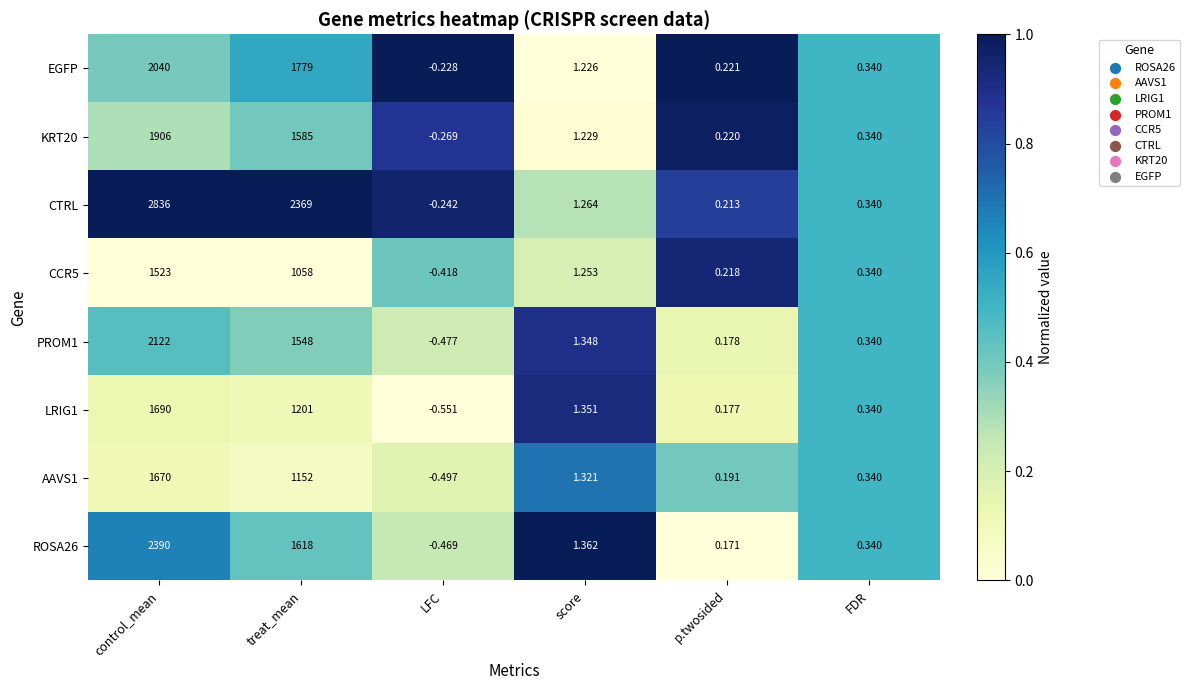

Where is ROSA26 nearest to the value 1194?

treat_mean